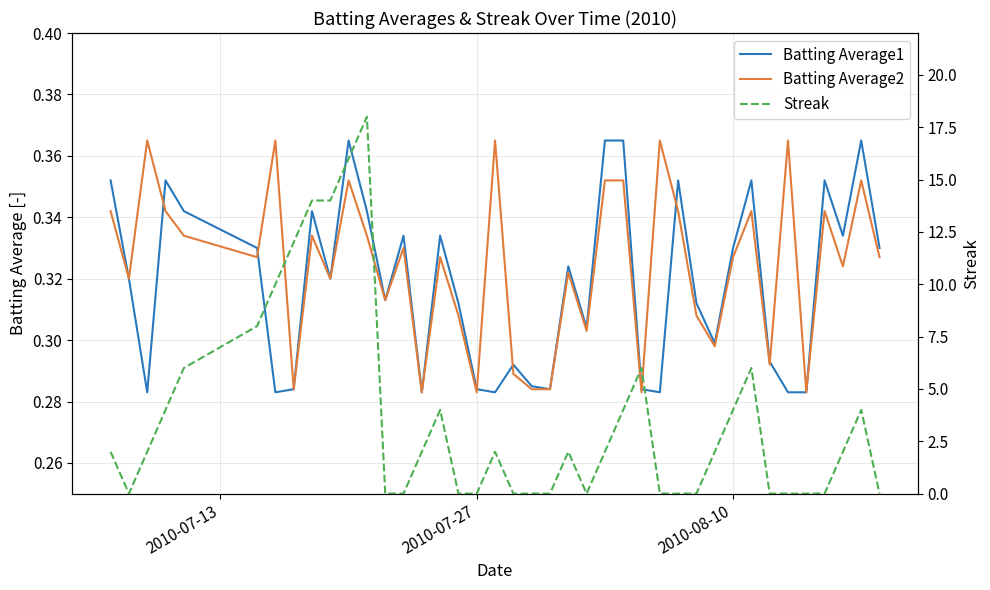

What is the difference between the maximum and minimum values in the Batting Average2 series?

0.1